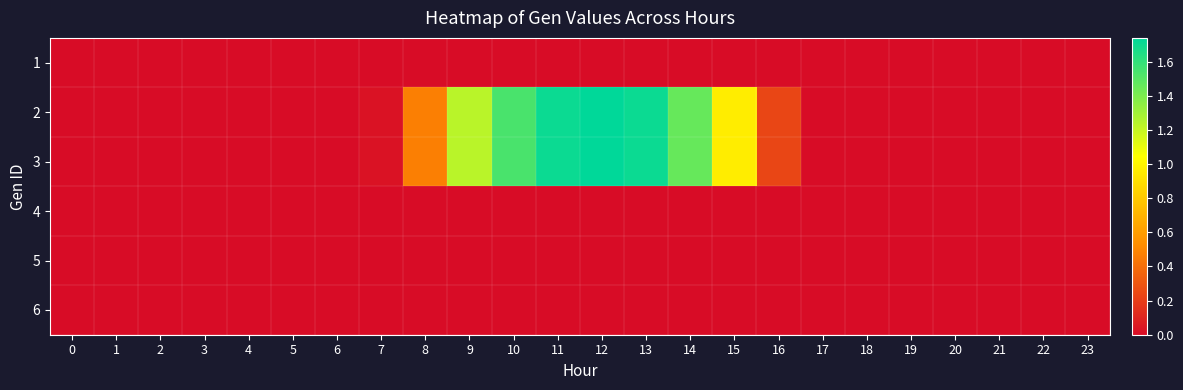

Reading right to left, what are all the values shown in this chart?

1: 23=0.0	22=0.0	21=0.0	20=0.0	19=0.0	18=0.0	17=0.0	16=0.0	15=0.0	14=0.0	13=0.0	12=0.0	11=0.0	10=0.0	9=0.0	8=0.0	7=0.0	6=0.0	5=0.0	4=0.0	3=0.0	2=0.0	1=0.0	0=0.0
2: 23=0.0	22=0.0	21=0.0	20=0.0	19=0.0	18=0.0	17=0.0	16=0.2	15=1.0	14=1.5	13=1.7	12=1.7	11=1.7	10=1.5	9=1.2	8=0.5	7=0.0	6=0.0	5=0.0	4=0.0	3=0.0	2=0.0	1=0.0	0=0.0
3: 23=0.0	22=0.0	21=0.0	20=0.0	19=0.0	18=0.0	17=0.0	16=0.2	15=1.0	14=1.5	13=1.7	12=1.7	11=1.7	10=1.5	9=1.2	8=0.5	7=0.0	6=0.0	5=0.0	4=0.0	3=0.0	2=0.0	1=0.0	0=0.0
4: 23=0.0	22=0.0	21=0.0	20=0.0	19=0.0	18=0.0	17=0.0	16=0.0	15=0.0	14=0.0	13=0.0	12=0.0	11=0.0	10=0.0	9=0.0	8=0.0	7=0.0	6=0.0	5=0.0	4=0.0	3=0.0	2=0.0	1=0.0	0=0.0
5: 23=0.0	22=0.0	21=0.0	20=0.0	19=0.0	18=0.0	17=0.0	16=0.0	15=0.0	14=0.0	13=0.0	12=0.0	11=0.0	10=0.0	9=0.0	8=0.0	7=0.0	6=0.0	5=0.0	4=0.0	3=0.0	2=0.0	1=0.0	0=0.0
6: 23=0.0	22=0.0	21=0.0	20=0.0	19=0.0	18=0.0	17=0.0	16=0.0	15=0.0	14=0.0	13=0.0	12=0.0	11=0.0	10=0.0	9=0.0	8=0.0	7=0.0	6=0.0	5=0.0	4=0.0	3=0.0	2=0.0	1=0.0	0=0.0